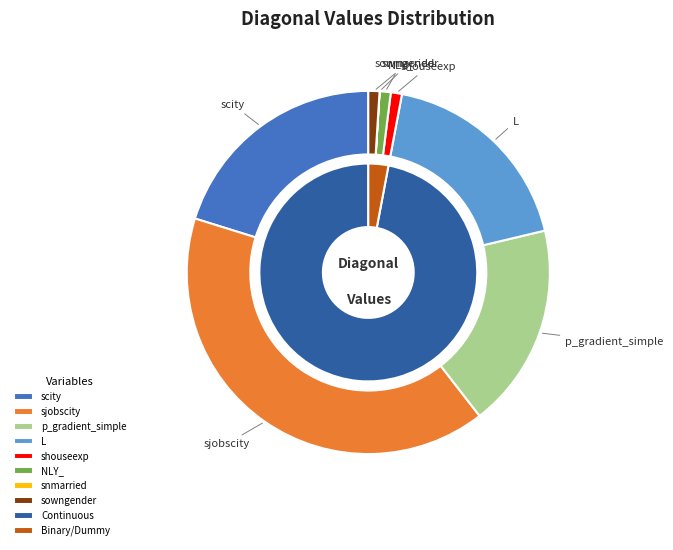

To the nearest percent, what is the difference between the largest and smallest slice percentages?

40%